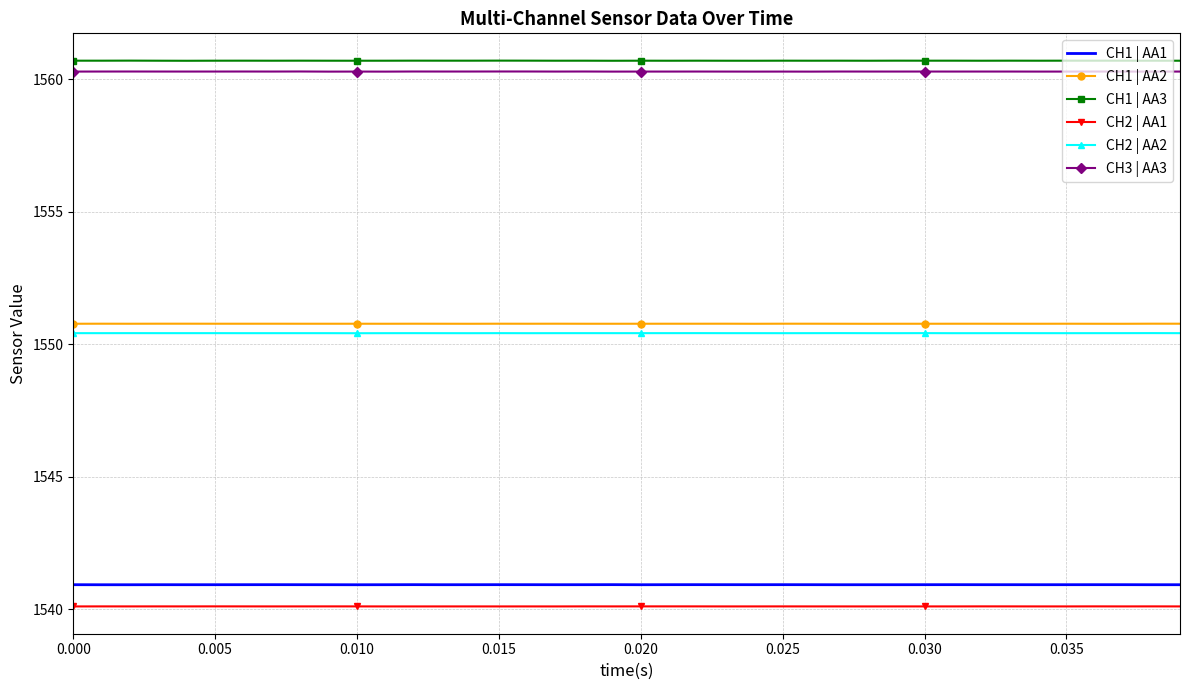

True or false: CH1 | AA2 and CH1 | AA3 intersect in this chart.

False